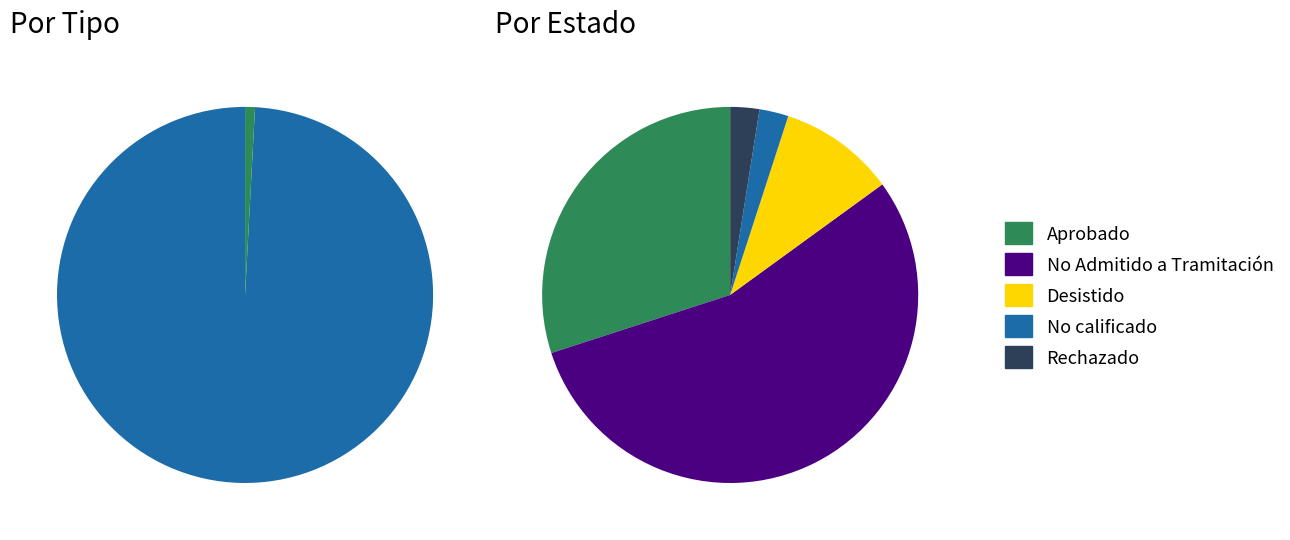

Count the number of slices in the pie.

5